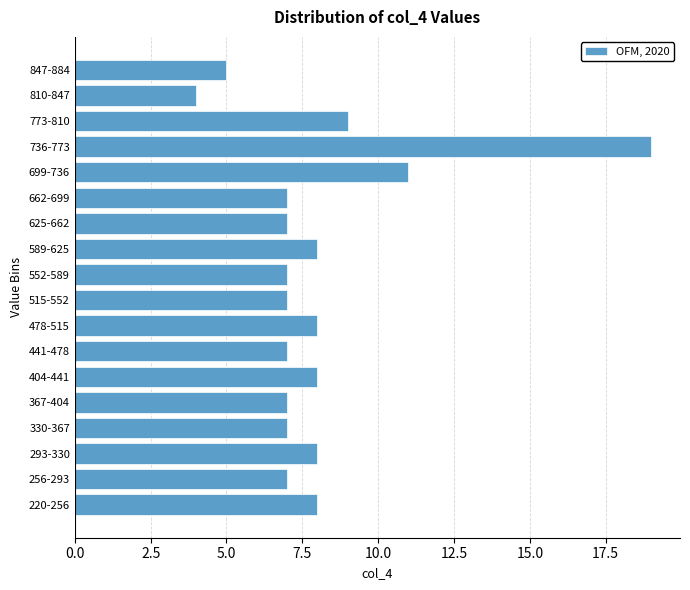

Reading bottom to top, what are all the values shown in this chart?

8	7	8	7	7	8	7	8	7	7	8	7	7	11	19	9	4	5